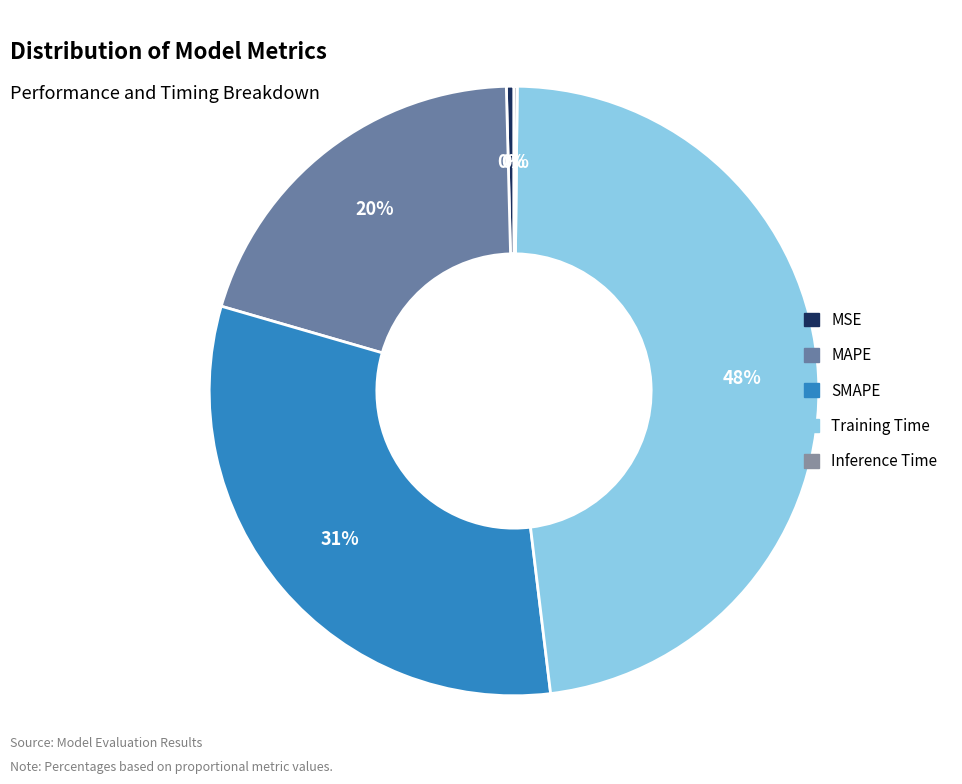

Does MSE represent more than half of the total?

No